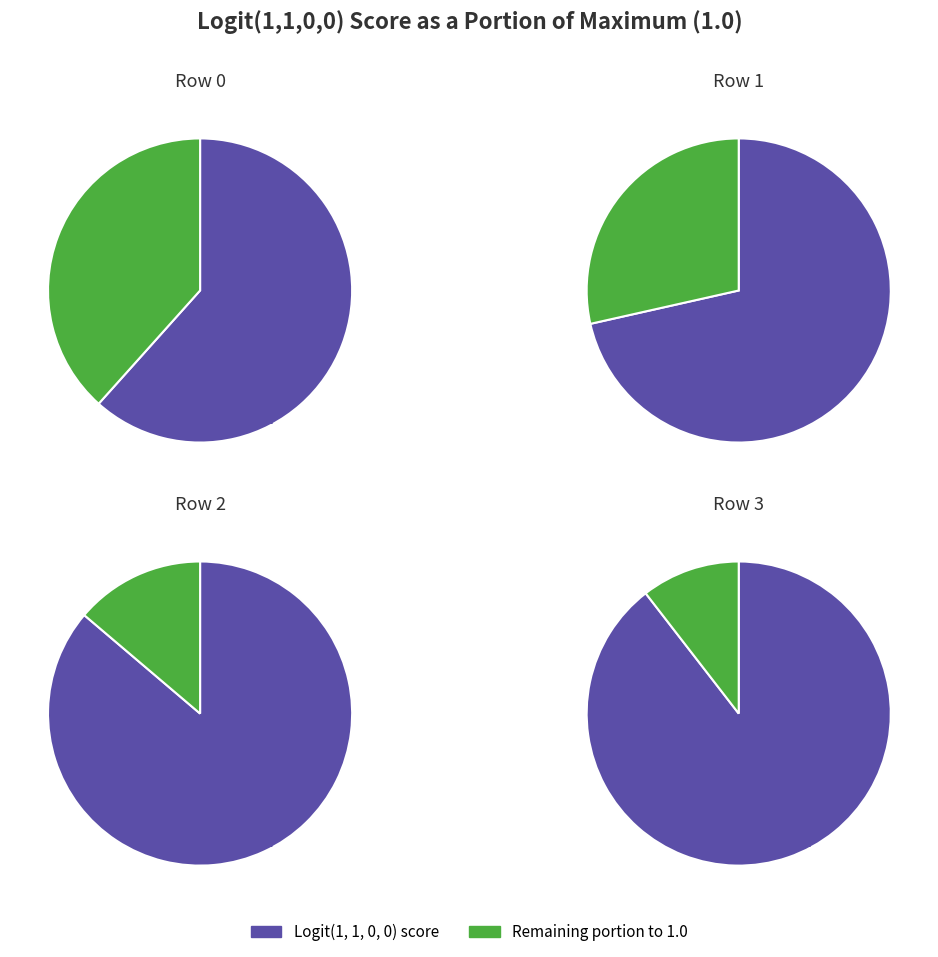

Do Row 2 and Row 0 together represent more than half of the pie?

No